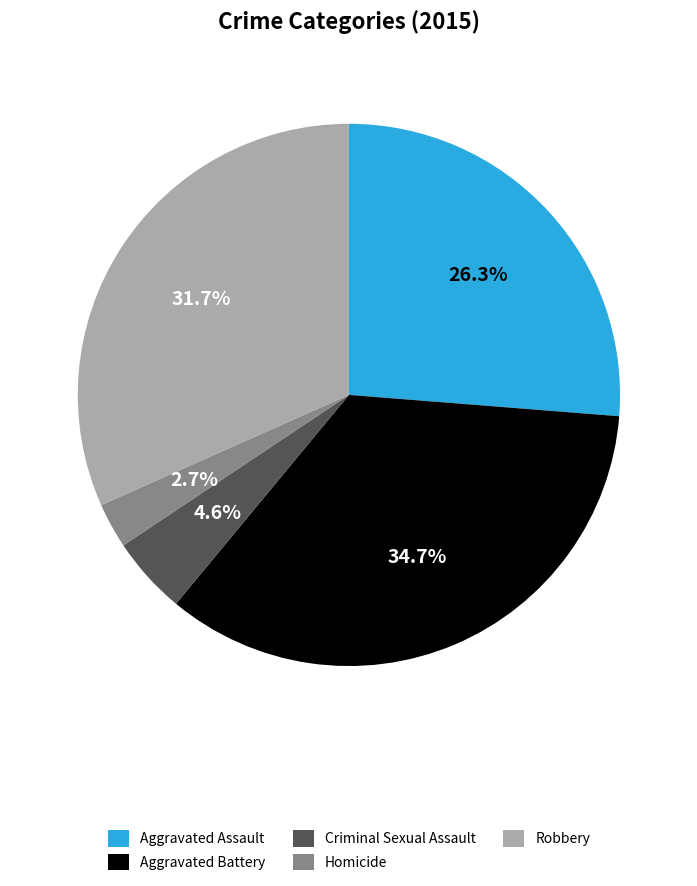

Between Aggravated Battery and Robbery, which is larger?

Aggravated Battery